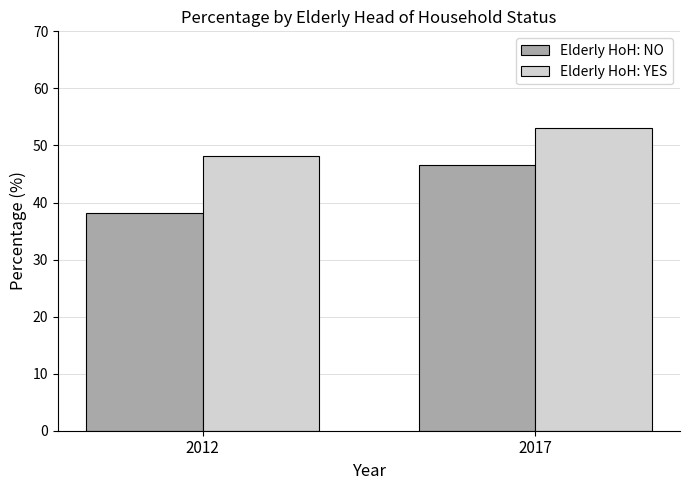

Which category has the highest value across all series?

2017